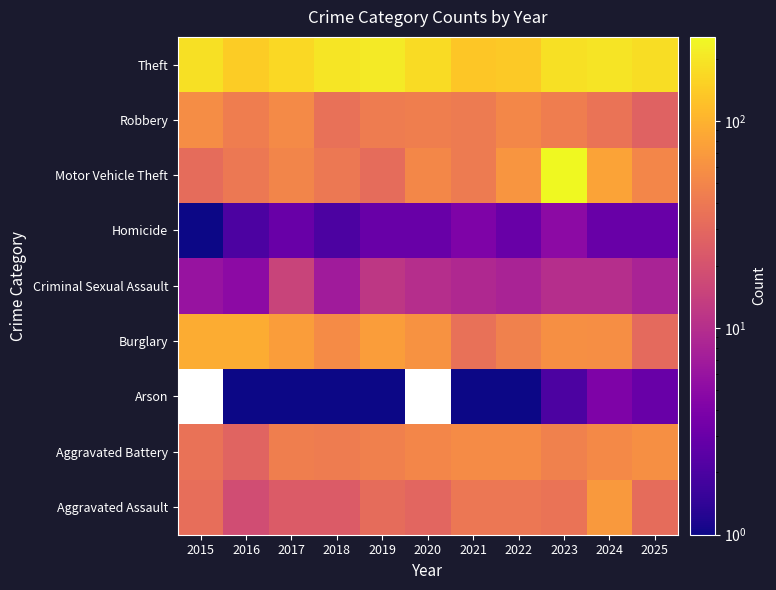

What is the difference between the maximum and minimum values in the Aggravated Assault series?

51.0